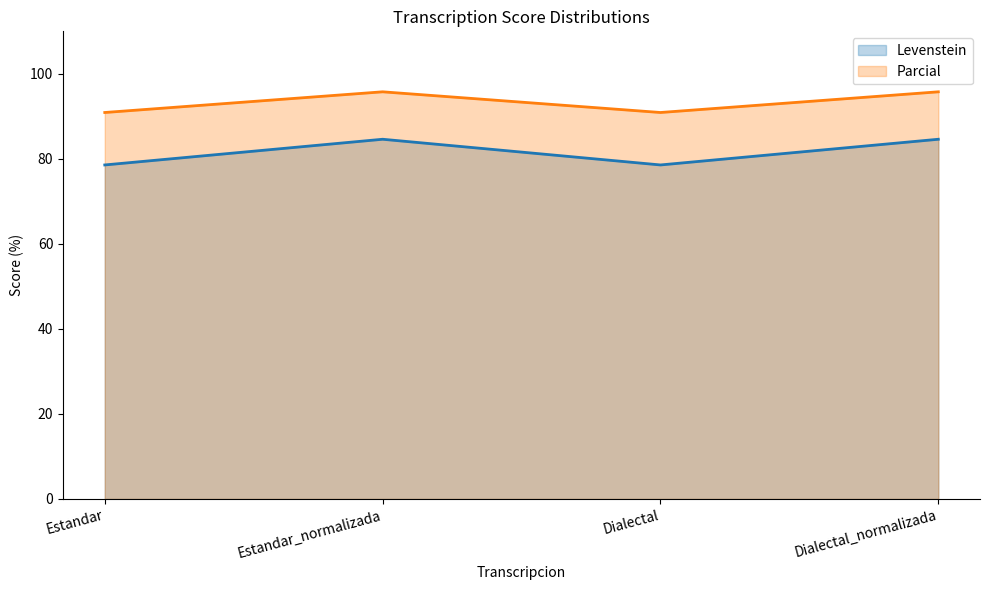

At Dialectal, list the series in order from smallest to largest.

Levenstein, Parcial